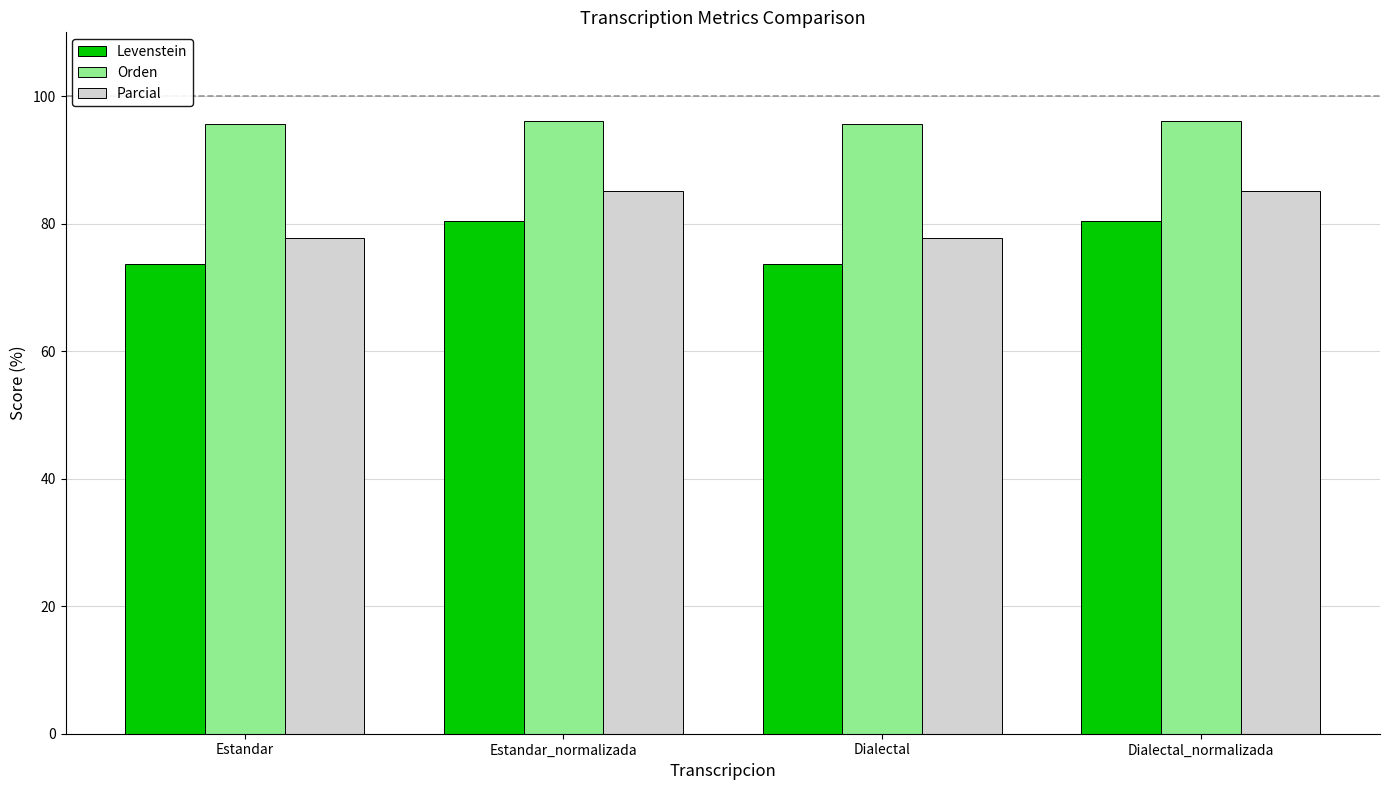

How many bars are there in total?

12